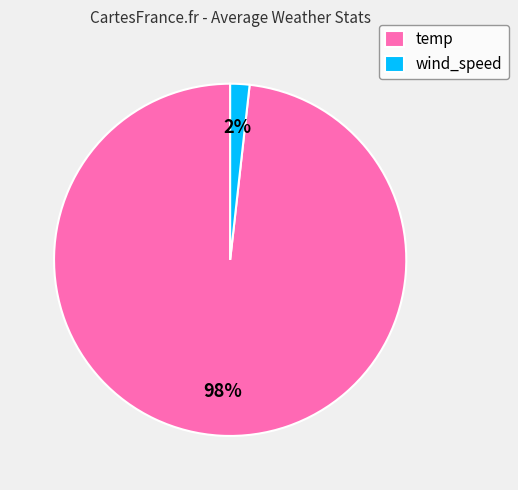

To the nearest percent, what is the difference between the wind_speed and temp slice percentages?

96%